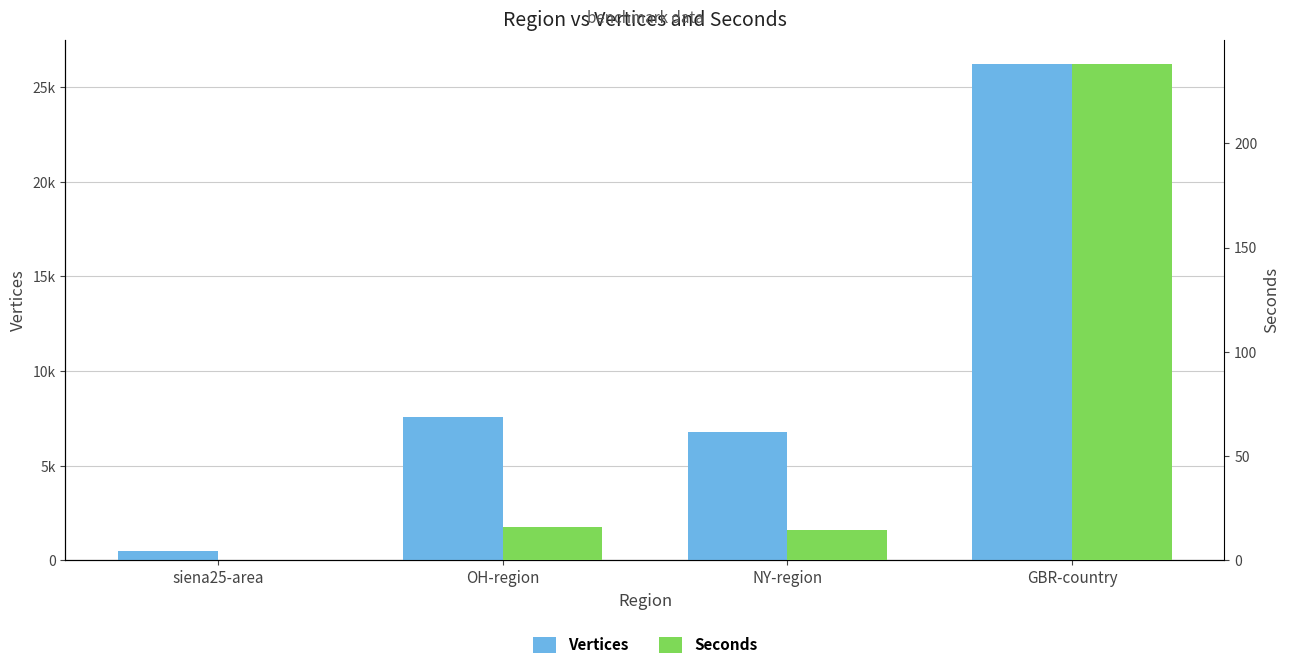

What is the difference between the Seconds values at GBR-country and OH-region?

222.0